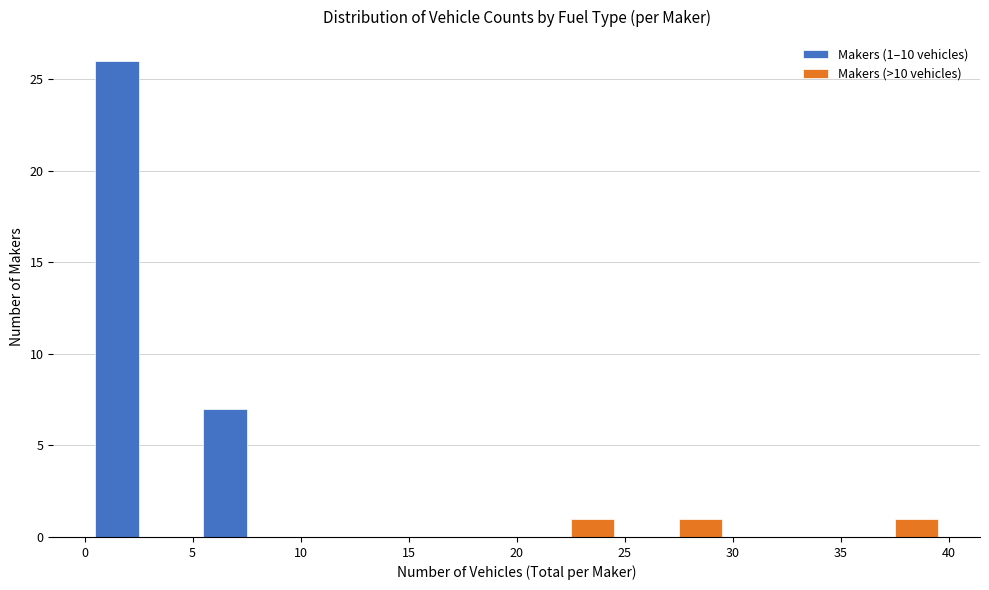

In the Makers (1–10 vehicles) series, which range on the x-axis has the tallest bar?

0 to 5